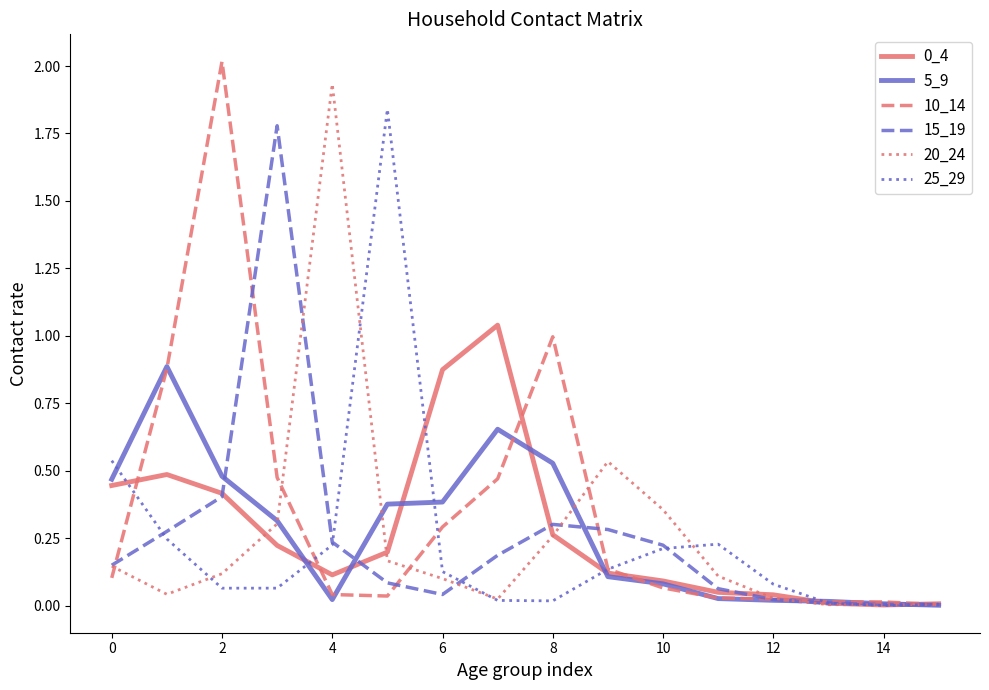

At which category does 10_14 reach its first local peak?

2